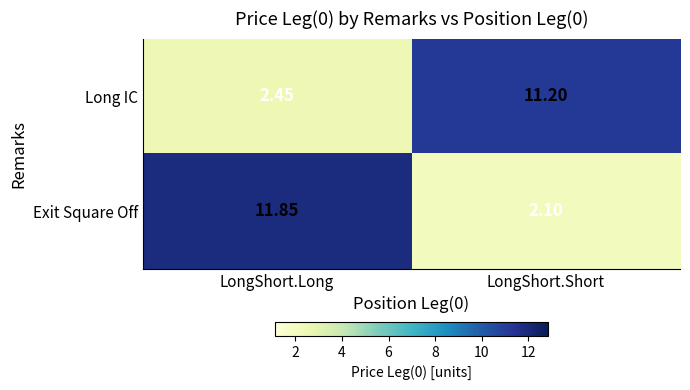

At which label does Long IC reach its minimum?

LongShort.Long